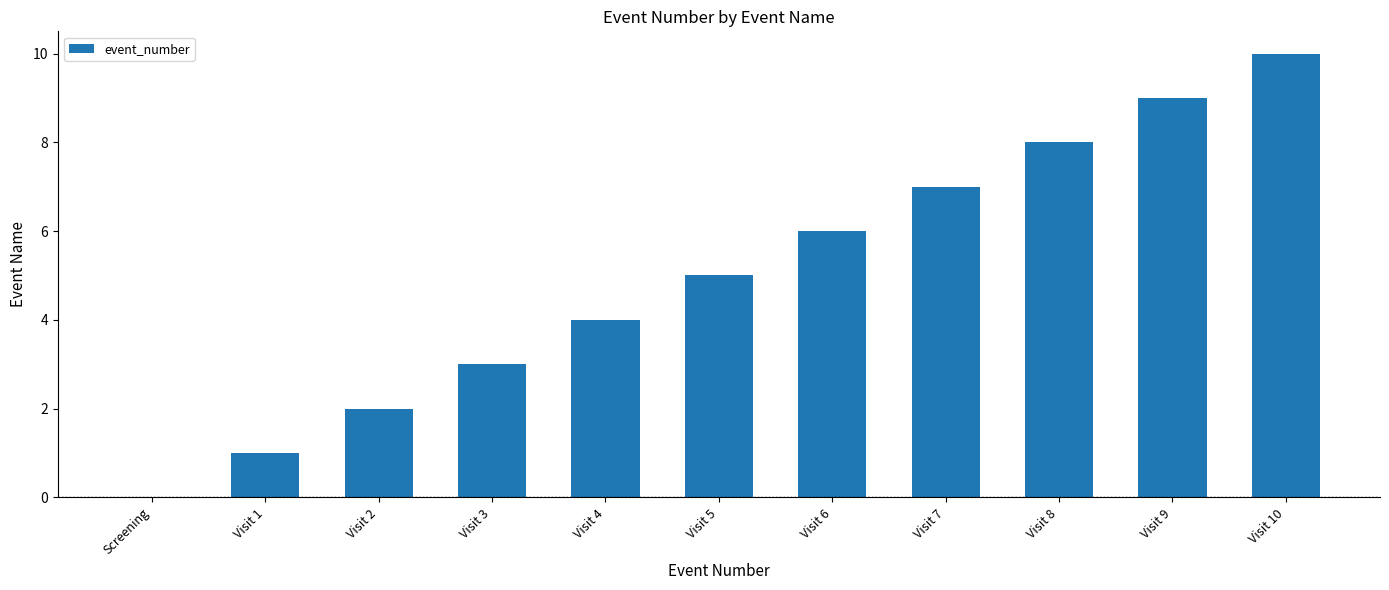

Reading right to left, what are all the values shown in this chart?

10	9	8	7	6	5	4	3	2	1	0